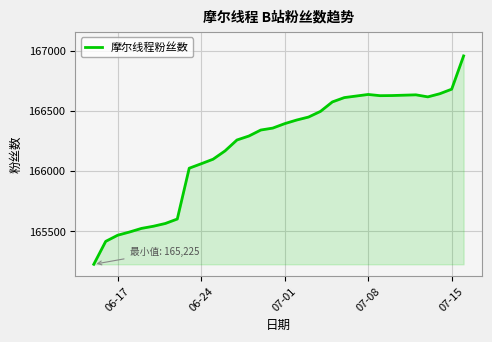

How many lines are shown in the chart?

1